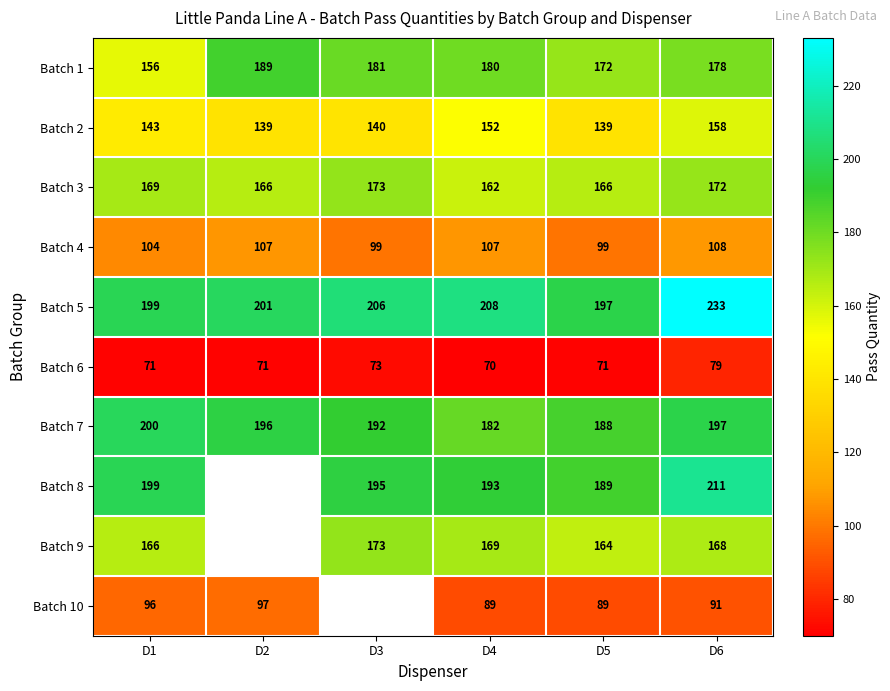

At D5, list the series in order from largest to smallest.

Batch 5, Batch 8, Batch 7, Batch 1, Batch 3, Batch 9, Batch 2, Batch 4, Batch 10, Batch 6